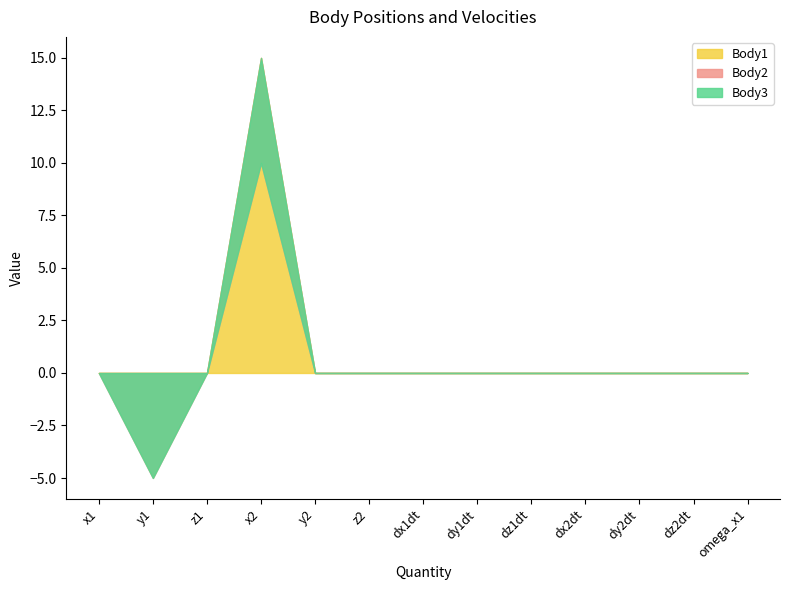

At which category does the chart reach its minimum across all series?

y1